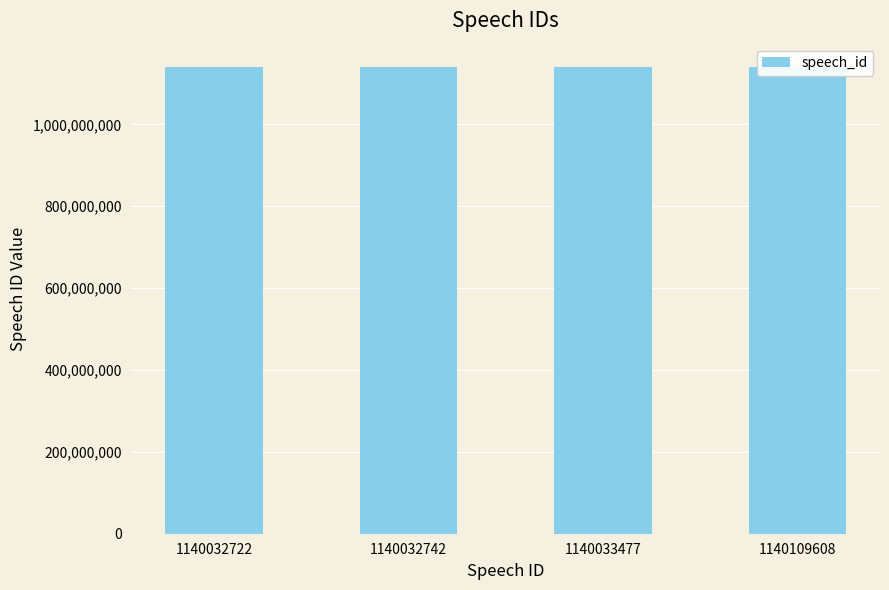

How many values exceed 1140033477?

1